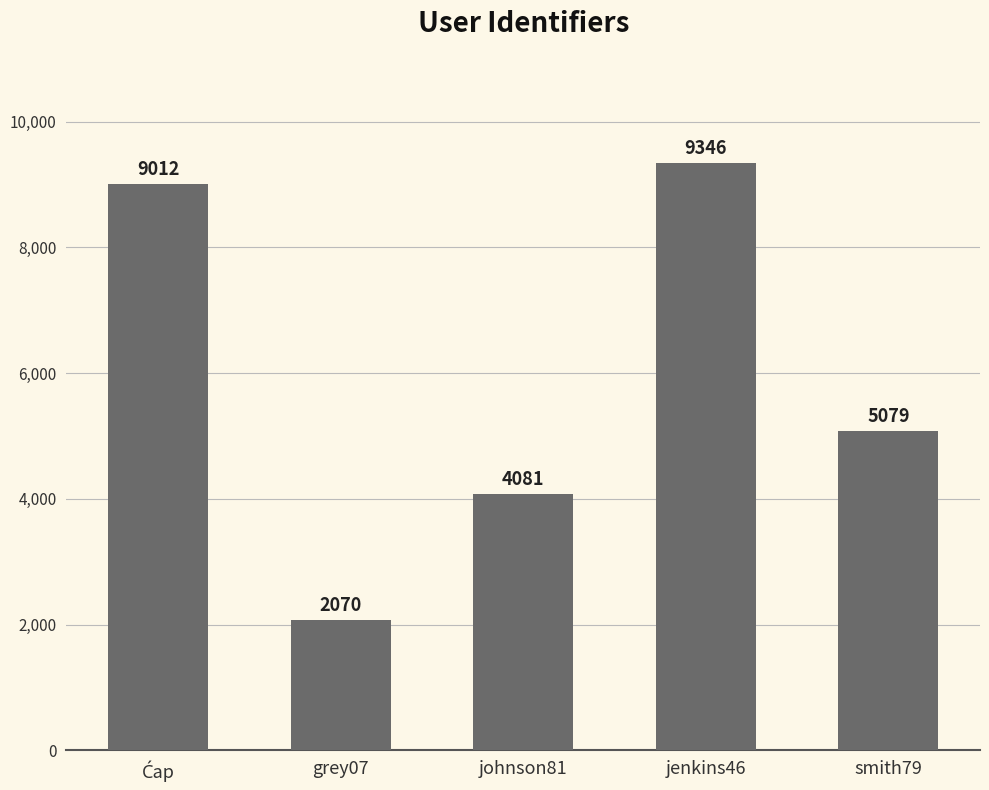

What is the minimum value shown in the chart?

2070